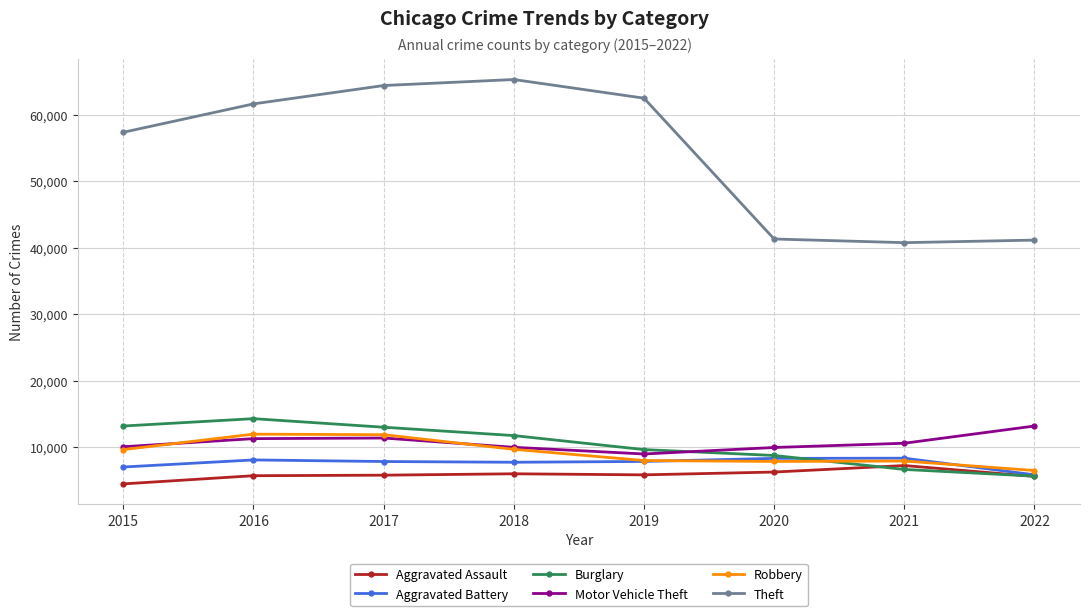

At how many categories does at least one series exceed 51662?

5